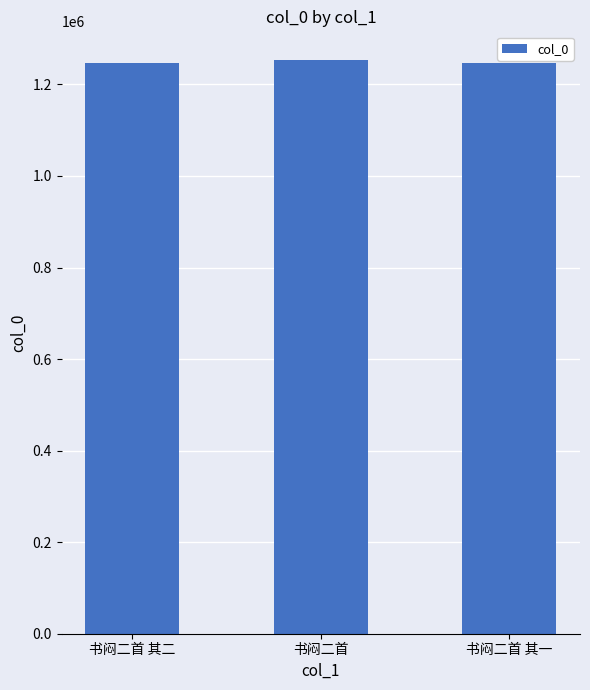

At which label is the value closest to 1250275?

书闷二首 其二